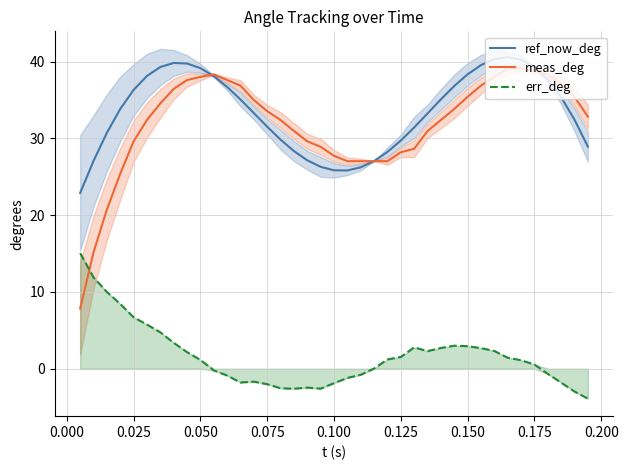

True or false: err_deg and meas_deg intersect in this chart.

True